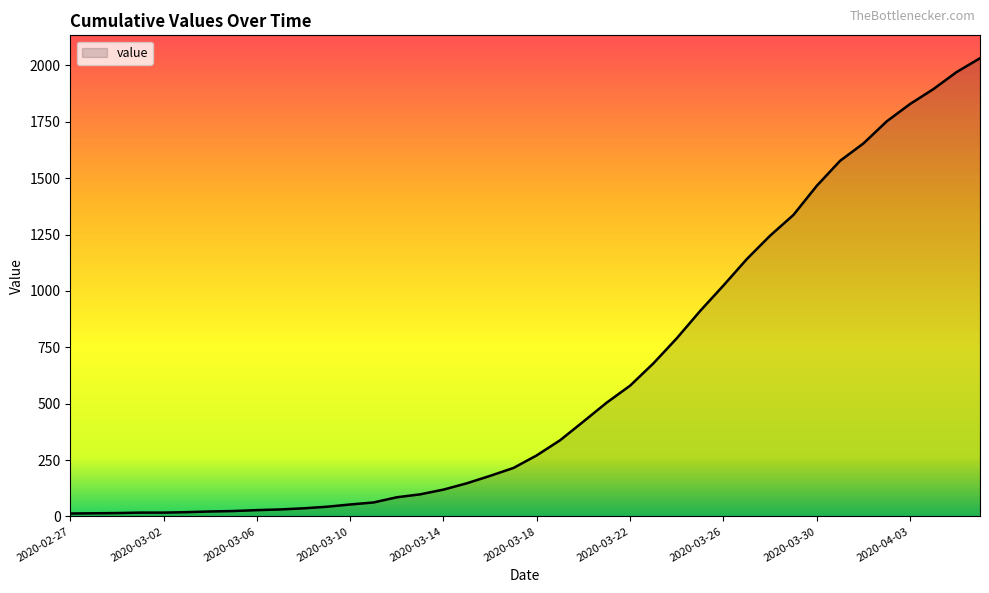

What is the greatest value displayed?

2032